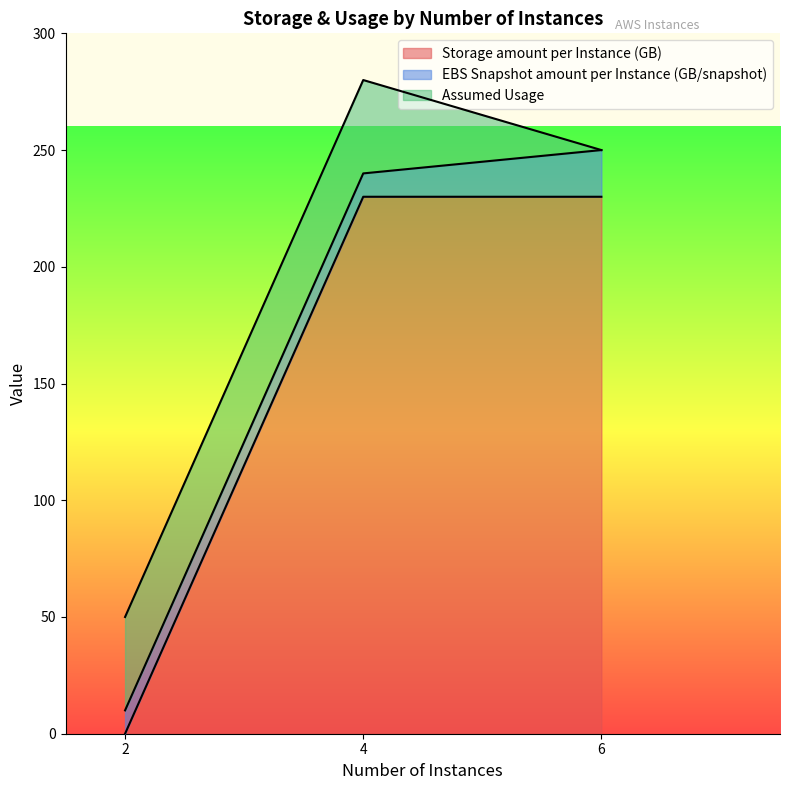

Between 4 and 2, which series saw the biggest shift?

Storage amount per Instance (GB)